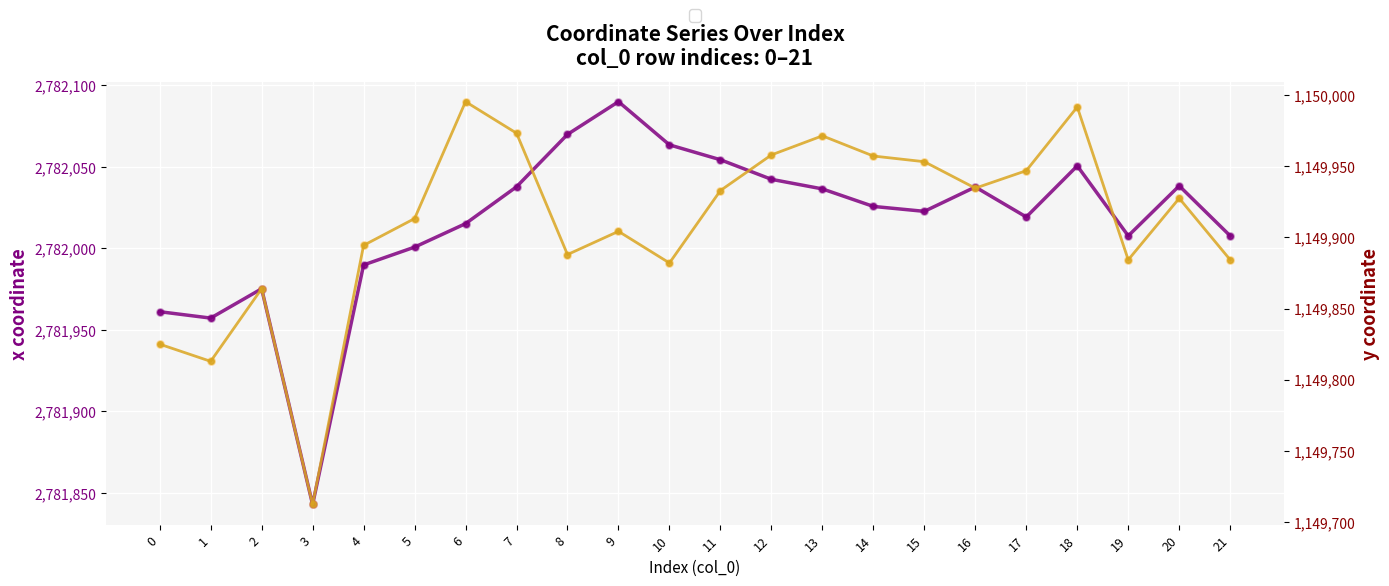

At how many categories does at least one series exceed 1691435?

22